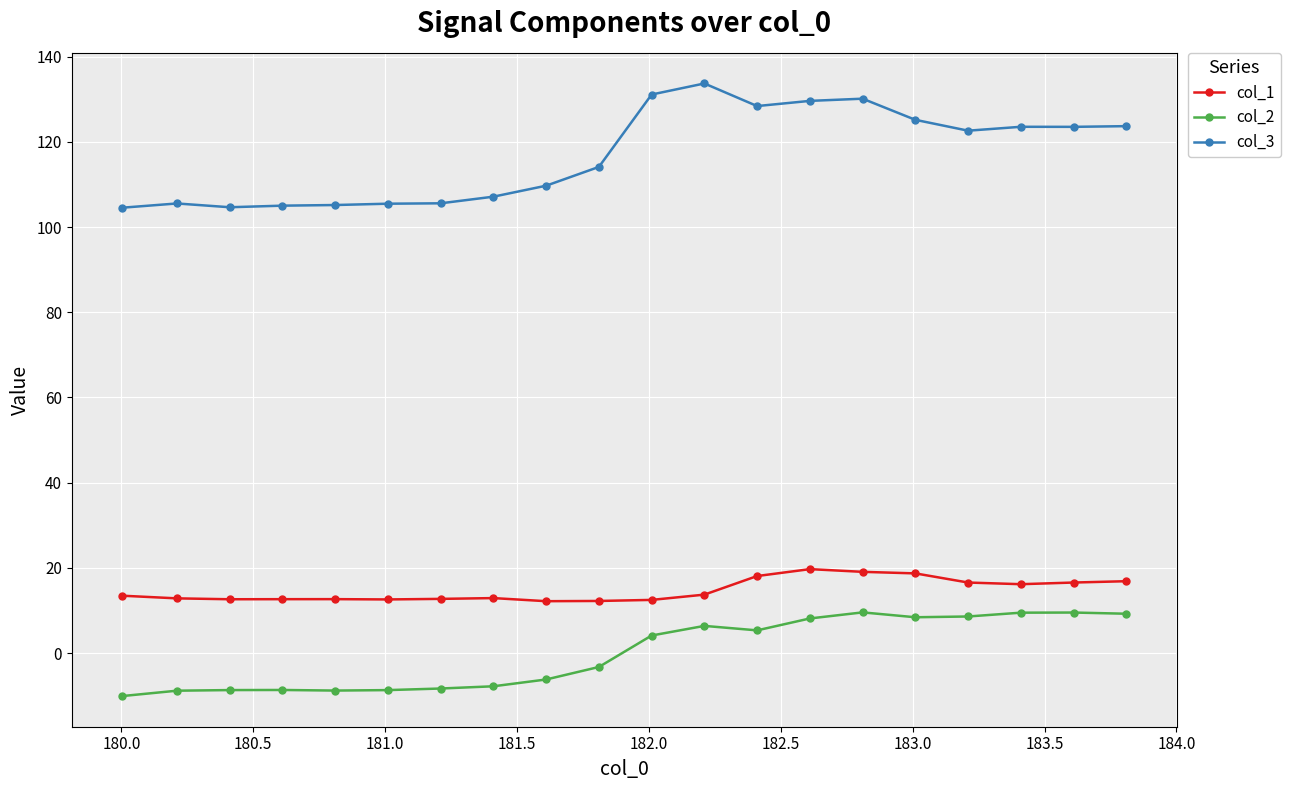

True or false: col_2 and col_3 cross at least once.

False